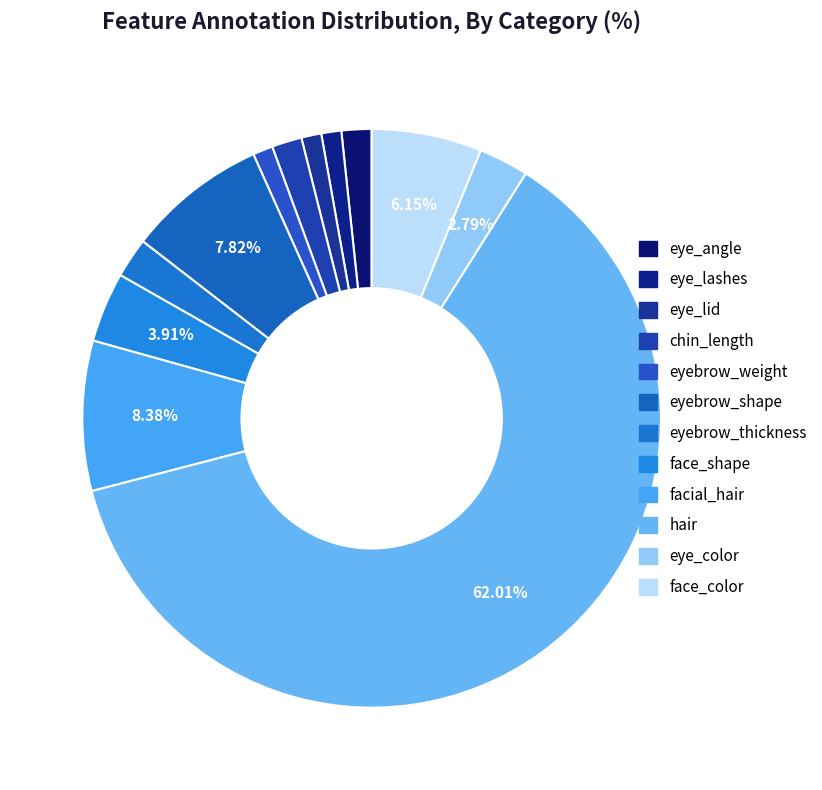

To the nearest percent, what percentage of the pie is eye_color?

3%